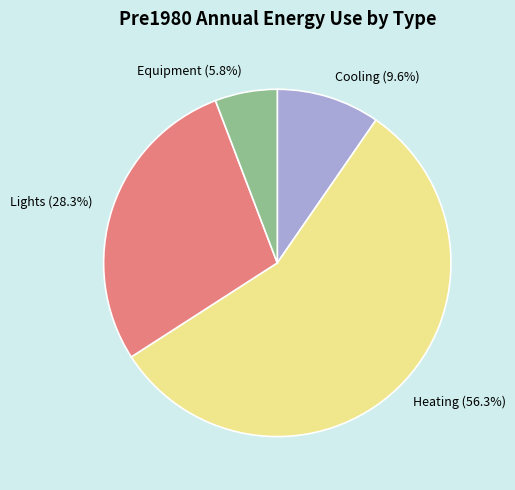

Which has a higher value, Lights (28.3%) or Heating (56.3%)?

Heating (56.3%)